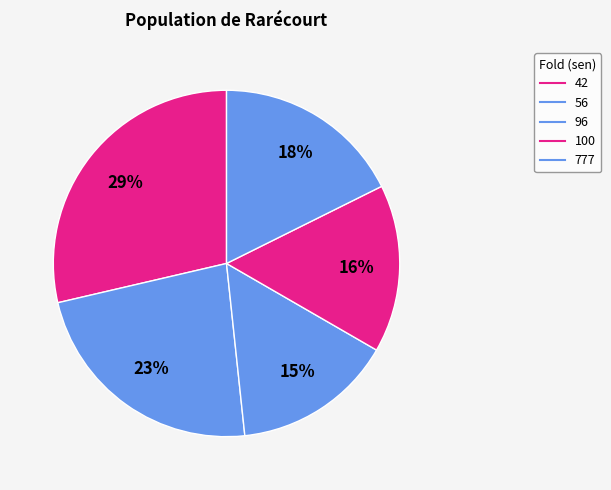

Rank the categories by value from highest to lowest.

42, 56, 777, 100, 96